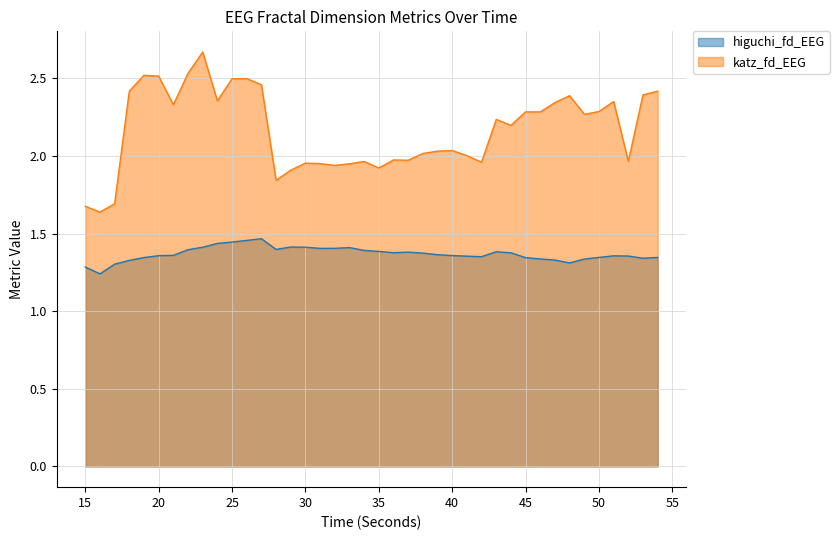

What is the difference between the highest and lowest values at 36?

0.6